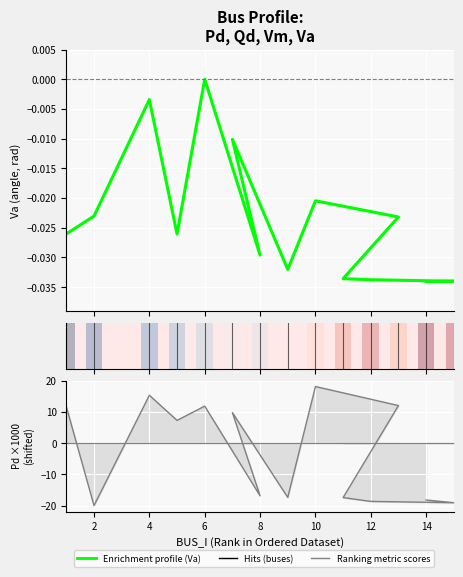

Is the value of Pd at 1 greater than the value of Vm at 7?

Yes